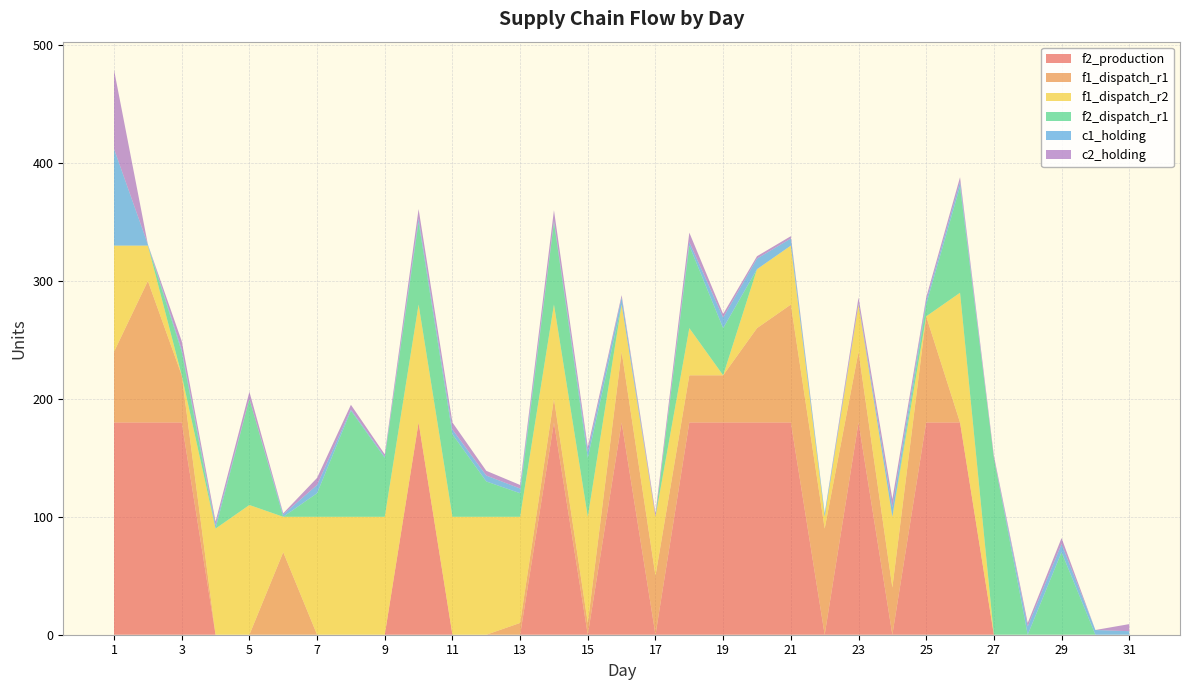

Reading right to left, list all the values displayed in this chart.

f2_production: 0	0	0	0	0	180	180	0	180	0	180	180	180	180	0	180	0	180	0	0	0	180	0	0	0	0	0	0	180	180	180
f1_dispatch_r1: 0	0	0	0	0	0	90	40	60	90	100	80	40	40	50	60	10	20	10	0	0	0	0	0	0	70	0	0	40	120	60
f1_dispatch_r2: 0	0	0	0	0	110	0	60	40	10	50	50	0	40	50	40	90	80	90	100	100	100	100	100	100	30	110	90	0	30	90
f2_dispatch_r1: 0	0	70	0	150	90	10	0	0	0	0	0	40	70	0	0	50	70	20	30	70	70	50	90	20	0	90	0	20	0	0
c1_holding: 3	4	7	7	0	4	3	8	1	3	6	9	9	3	0	6	5	1	4	5	4	3	1	1	7	2	0	3	2	1	82
c2_holding: 6	0	5	3	2	4	3	7	5	0	2	2	3	8	3	2	4	9	3	4	6	8	2	4	6	1	6	3	7	0	67